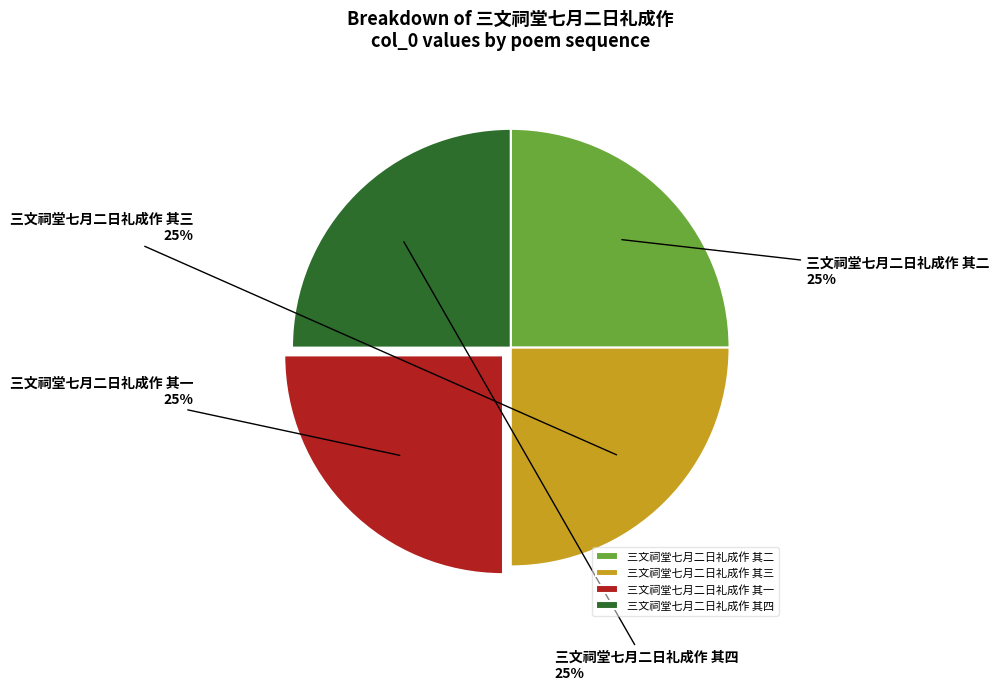

What percentage is the 三文祠堂七月二日礼成作 其三 slice, to the nearest percent?

25%